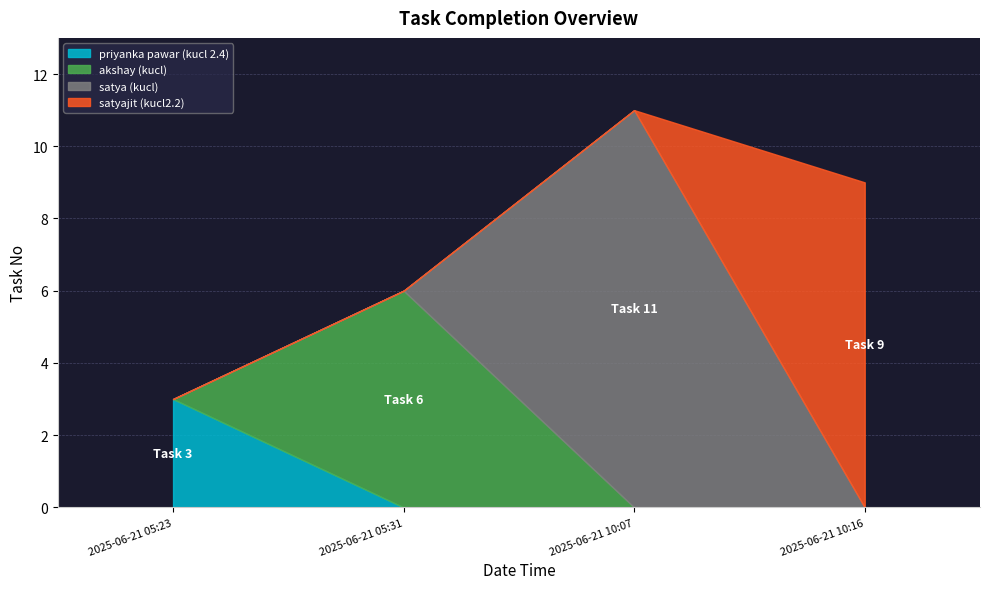

Which label corresponds to the largest value in the chart?

2025-06-21 10:07